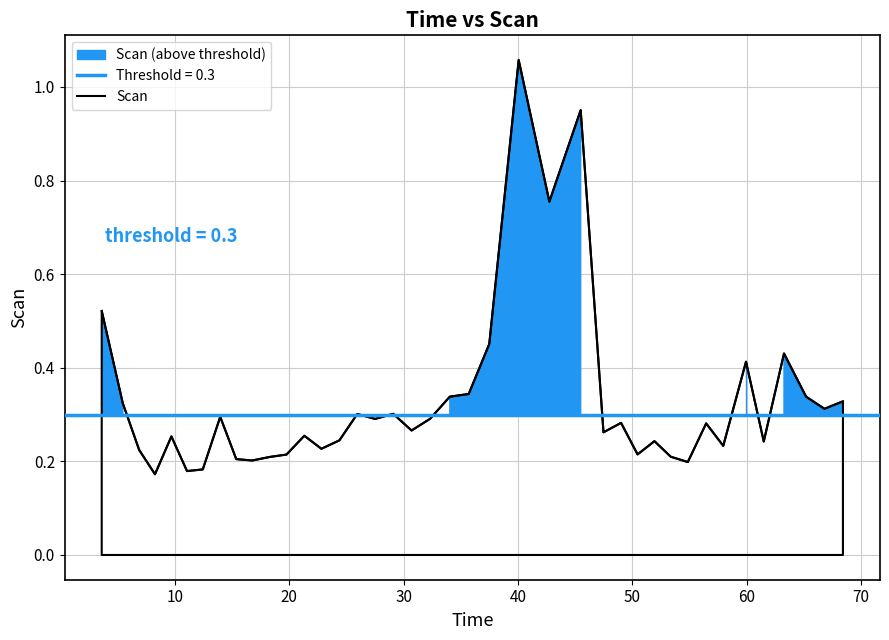

How many lines are shown in the chart?

1